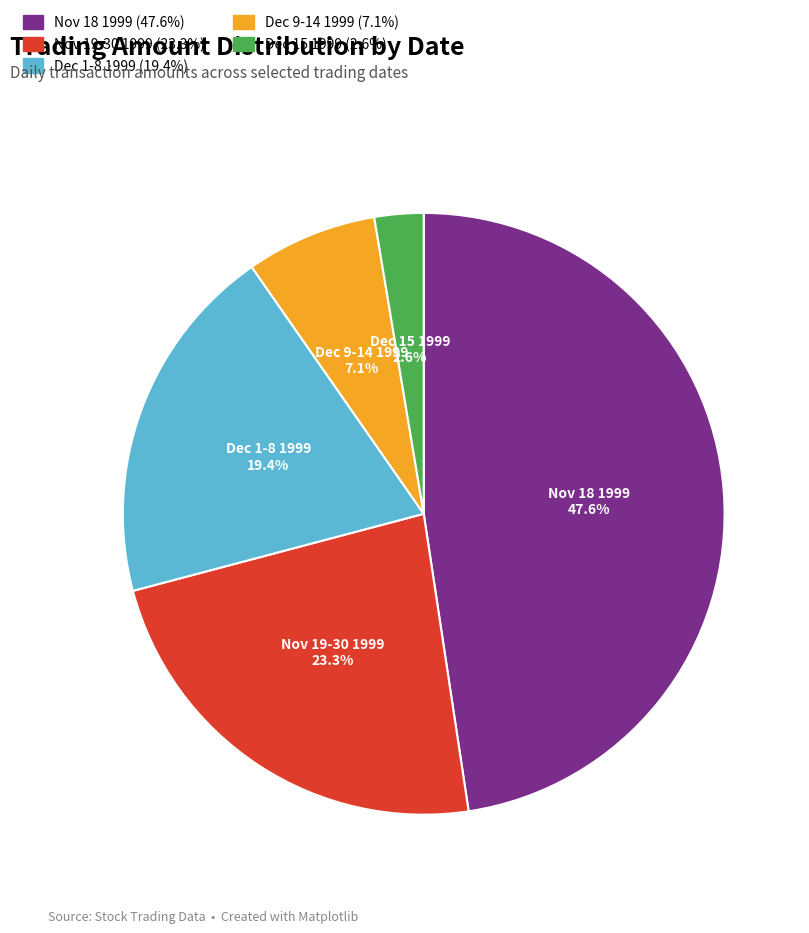

Is Dec 1-8 1999 (19.4%) the majority of the pie?

No